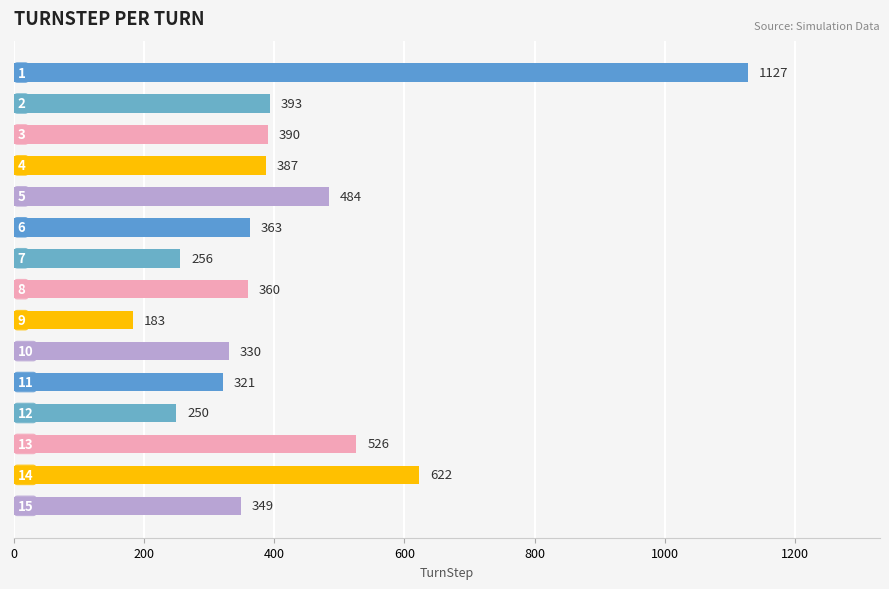

What is the value of the 2nd bar from the top?

393